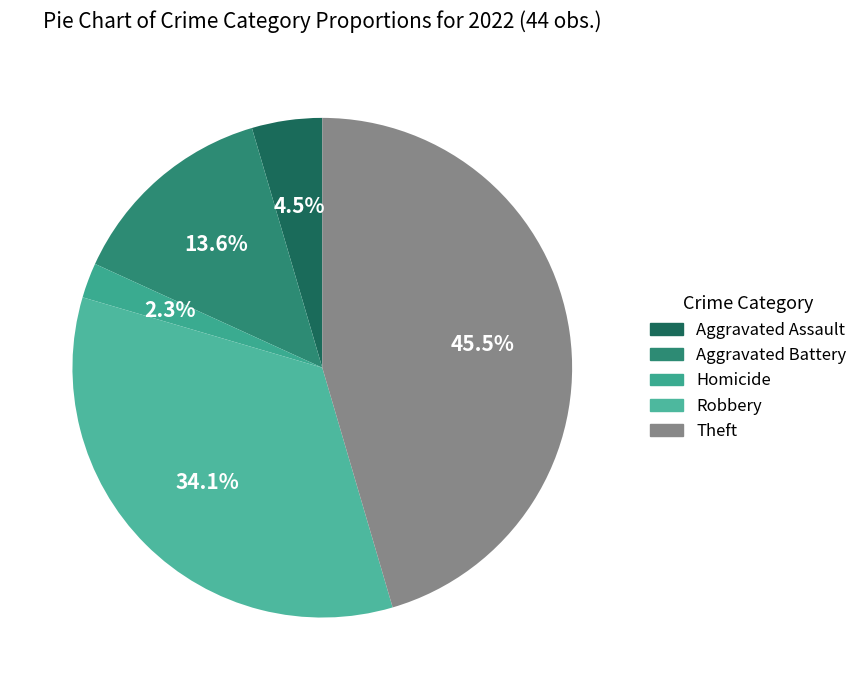

Is there a majority slice in this chart?

No